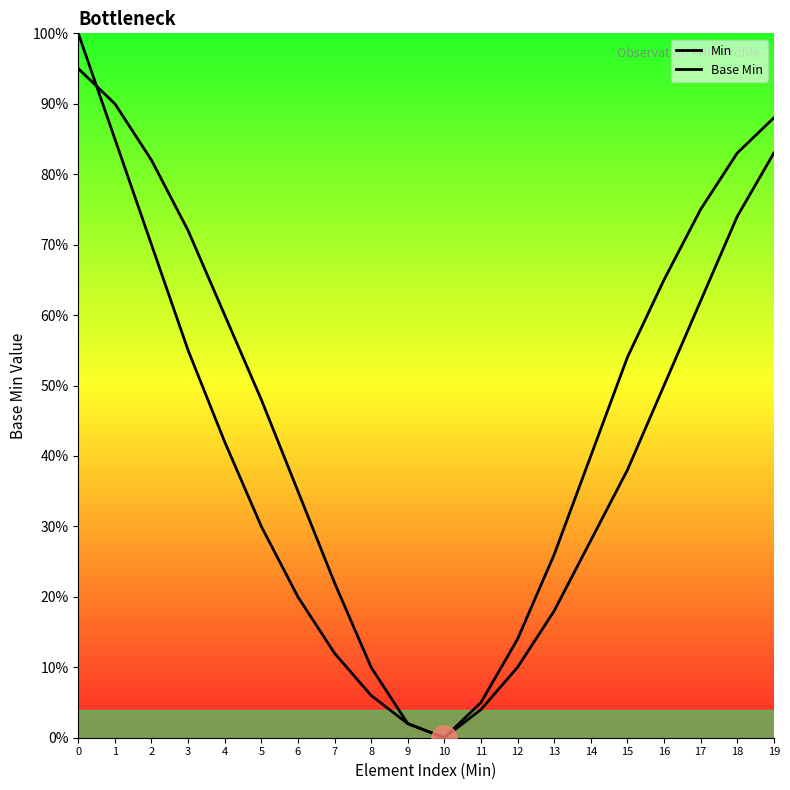

Reading left to right, extract all data points from this chart.

Min: 1.0	0.8	0.7	0.6	0.4	0.3	0.2	0.1	0.1	0.0	0.0	0.0	0.1	0.2	0.3	0.4	0.5	0.6	0.7	0.8
Base Min: 0.9	0.9	0.8	0.7	0.6	0.5	0.3	0.2	0.1	0.0	0.0	0.1	0.1	0.3	0.4	0.5	0.7	0.8	0.8	0.9